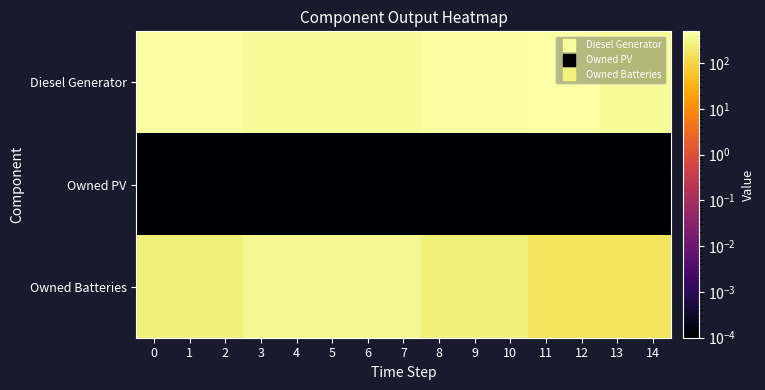

List the series in order of their peak value, lowest first.

Owned PV, Owned Batteries, Diesel Generator